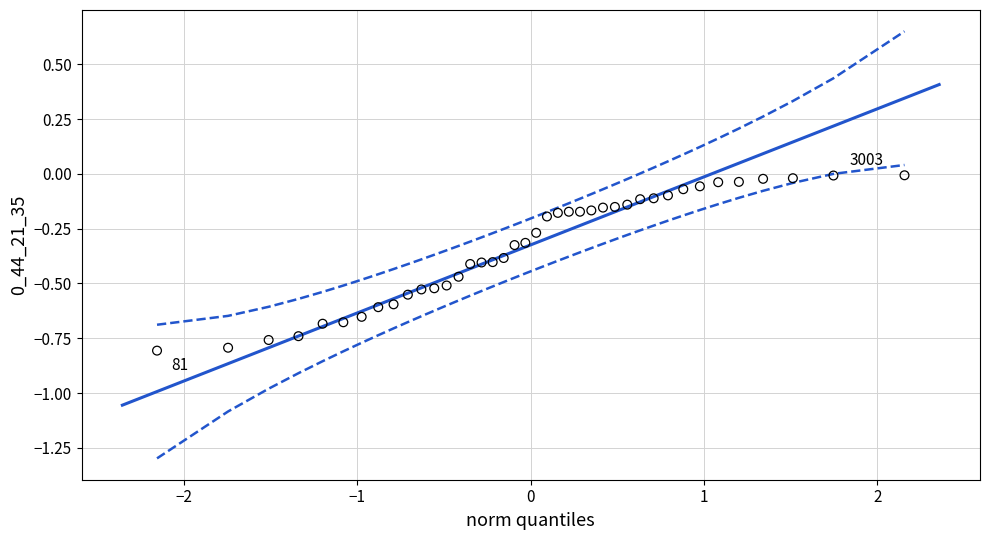

What is the range of X values (max minus min)?

4.3